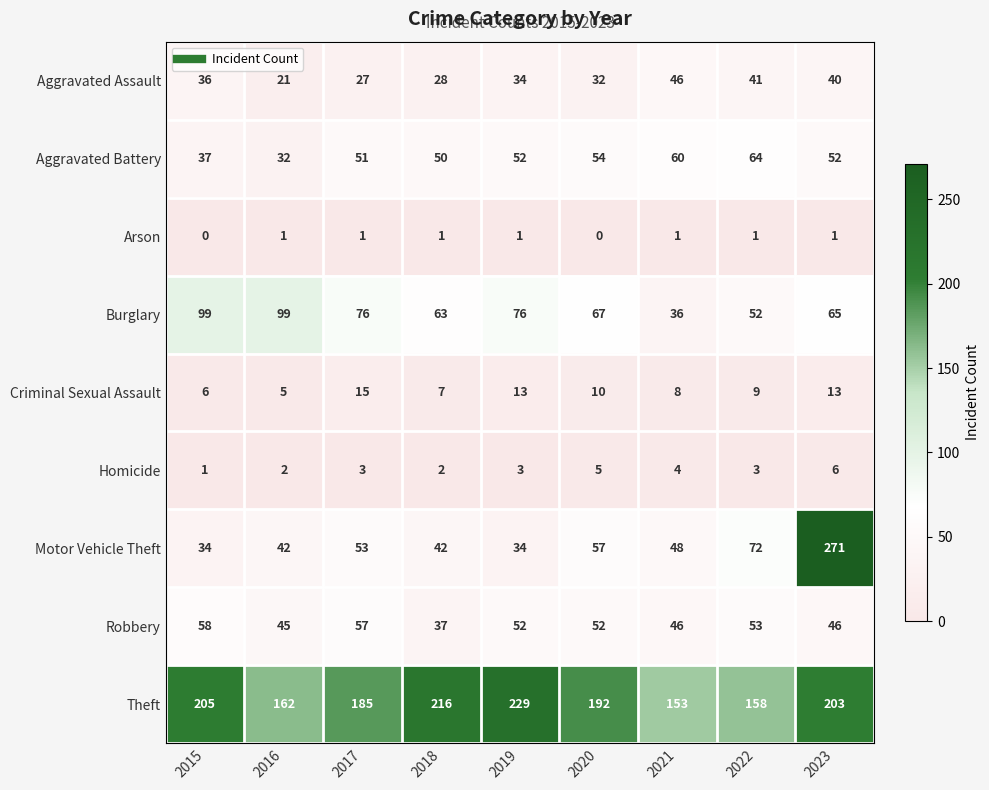

What is the difference between the maximum and second lowest values in the Aggravated Battery series?

27